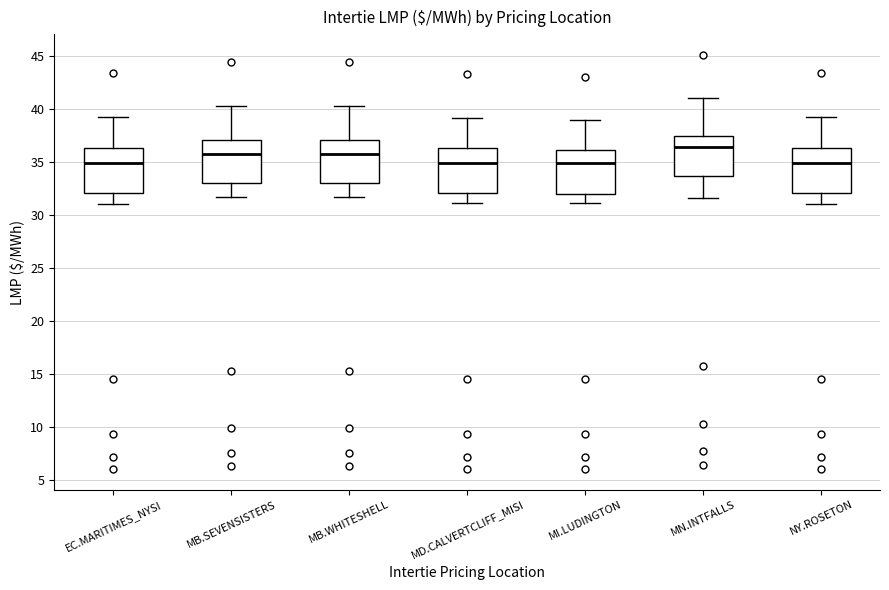

Where is the upper edge of the box for MD.CALVERTCLIFF_MISI on the y-axis? The values are not printed on the chart, so give them approximately, as read against the axis.

36.5